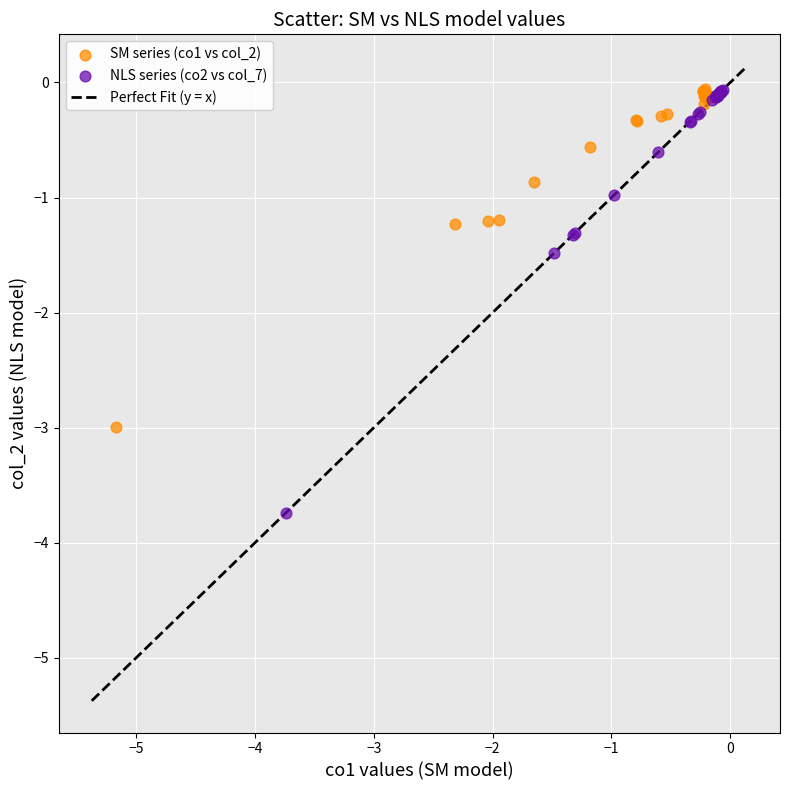

Which series contains the lowest Y value?

NLS series (co2 vs col_7)